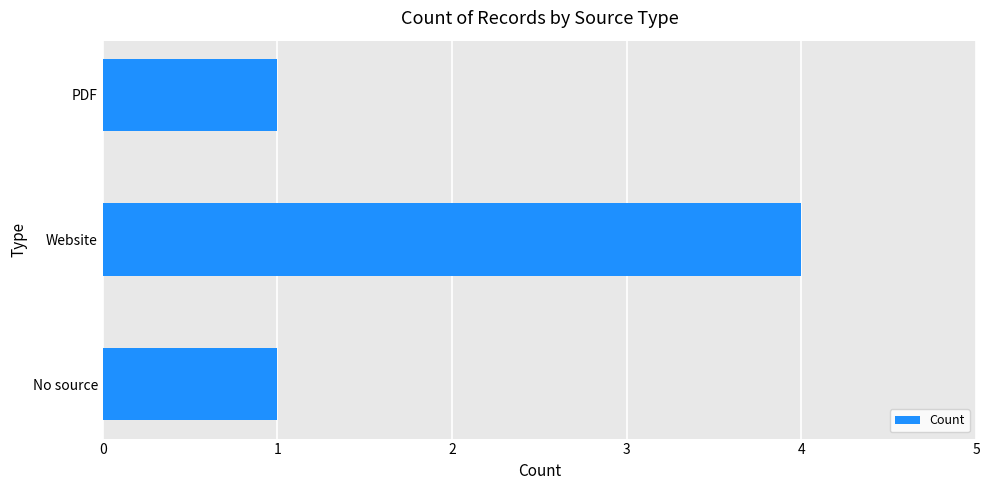

What is the difference between the values at PDF and Website?

3